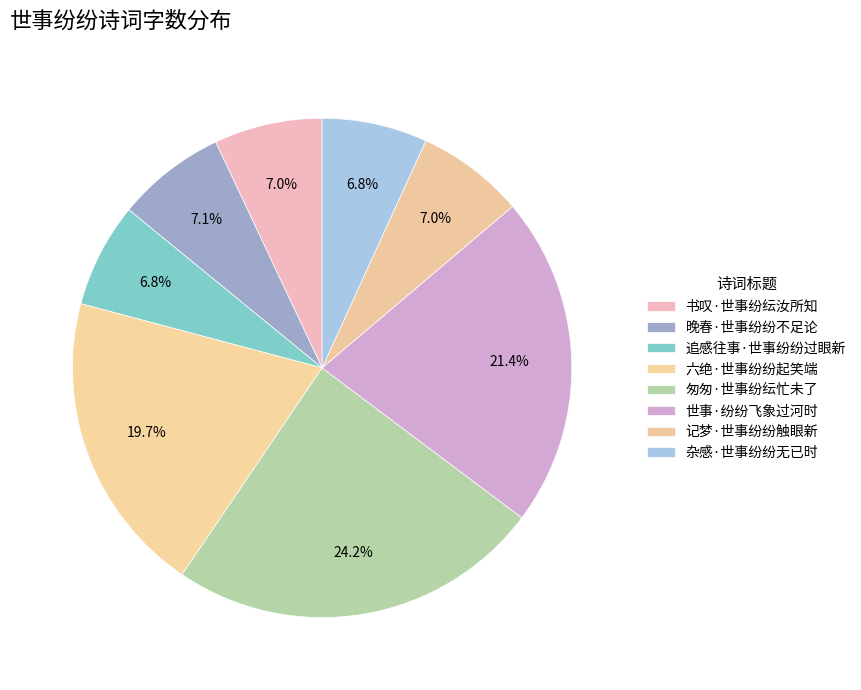

What is the change in value from 书叹·世事纷纭汝所知 to 匆匆·世事纷纭忙未了?

+200287